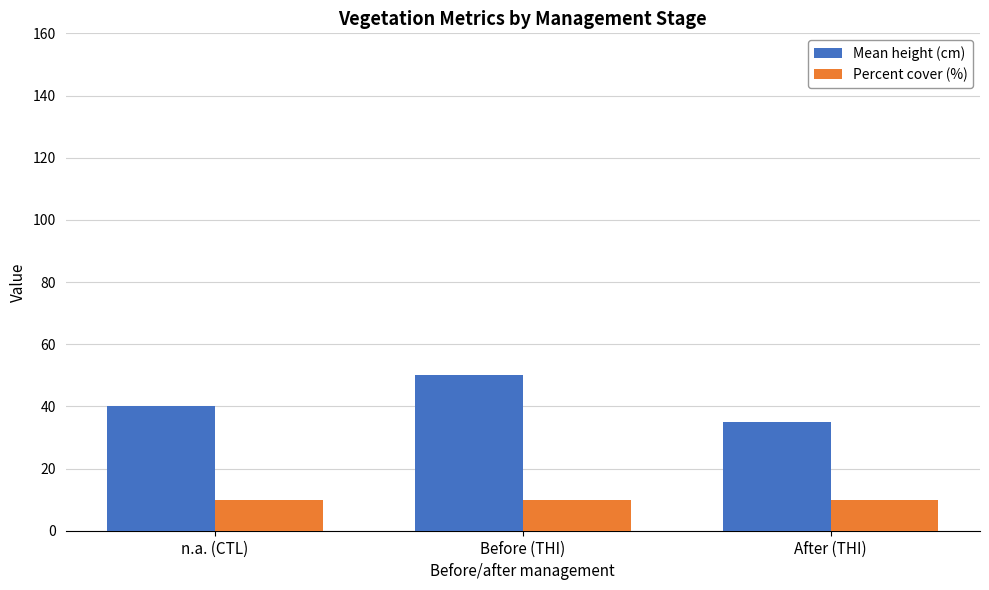

True or false: Mean height (cm) has a value of 69 at Before (THI).

False